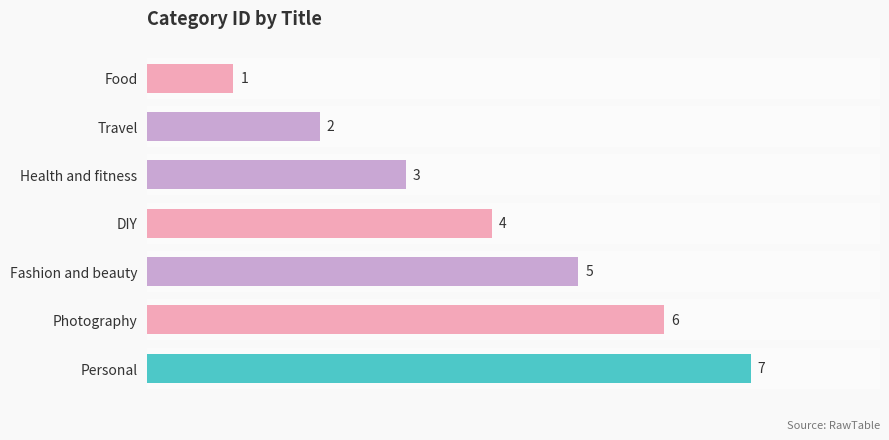

What is the sum of all values?

28